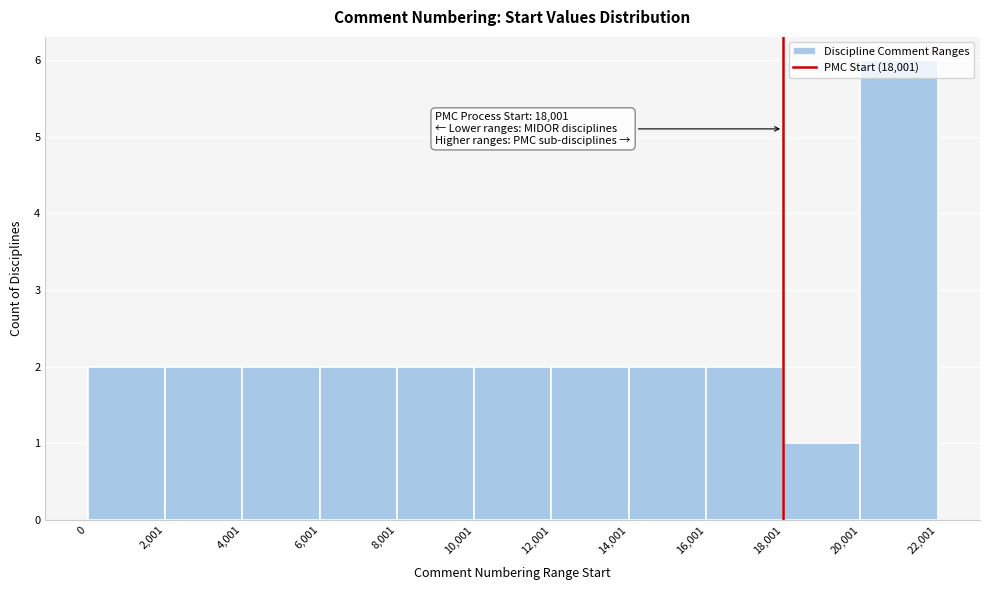

Which range on the x-axis has the tallest bar?

20,001 to 22,001